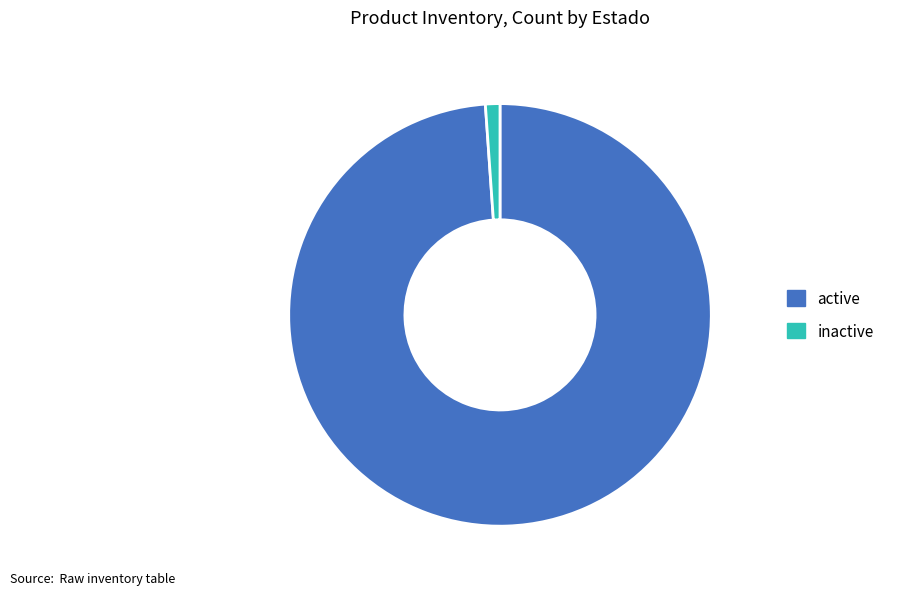

Does inactive represent more than half of the total?

No